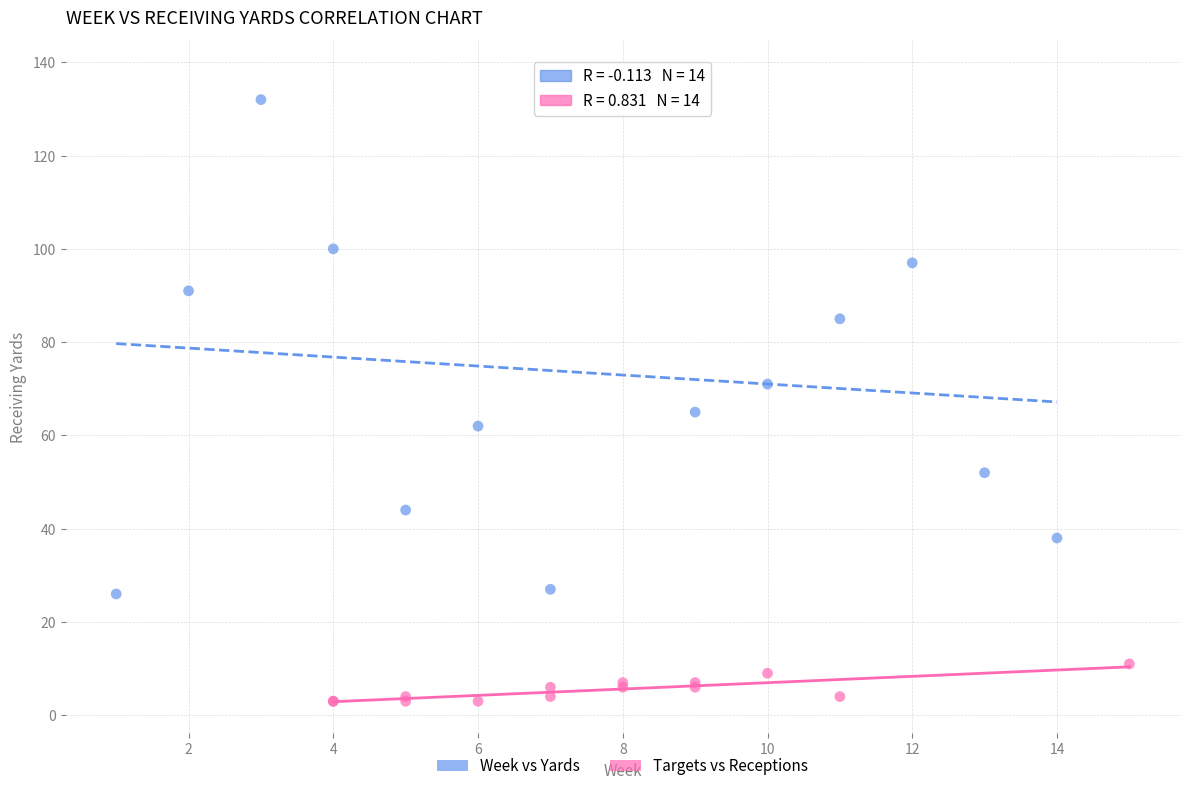

Which series has the widest spread of Y values?

Week vs Yards